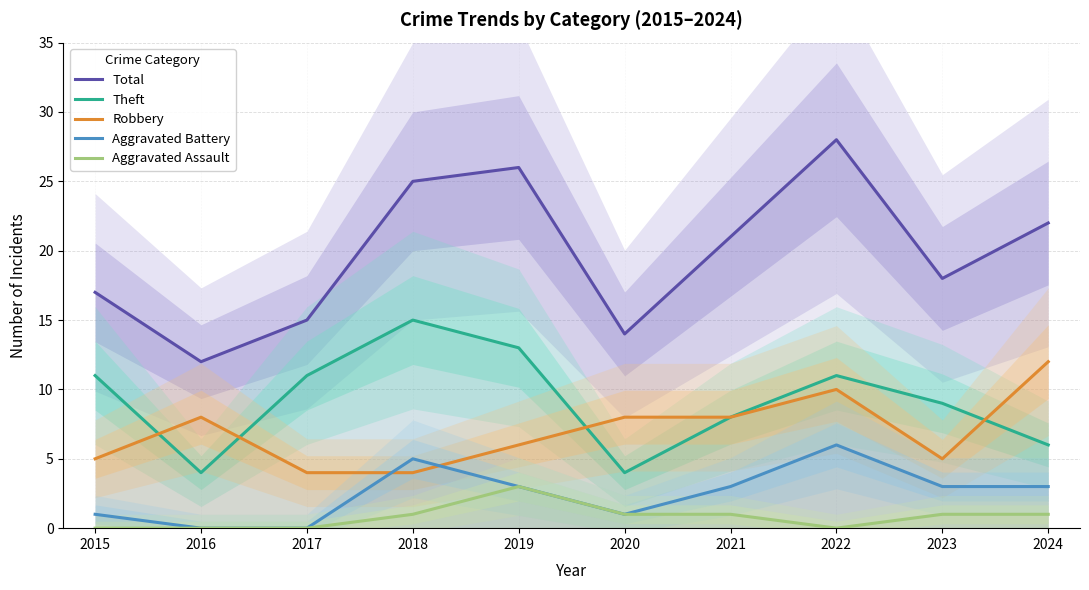

Rank the categories by Aggravated Assault value from highest to lowest.

2019, 2018, 2020, 2021, 2023, 2024, 2015, 2016, 2017, 2022